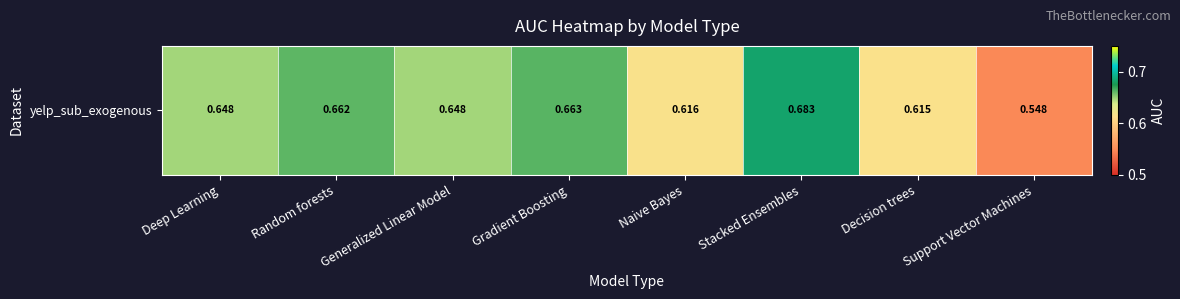

Which category has the highest value across all series?

Stacked Ensembles